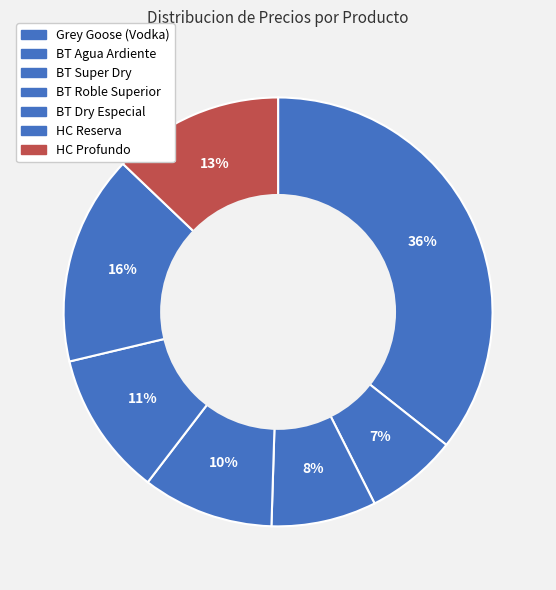

How many segments does this pie chart have?

7